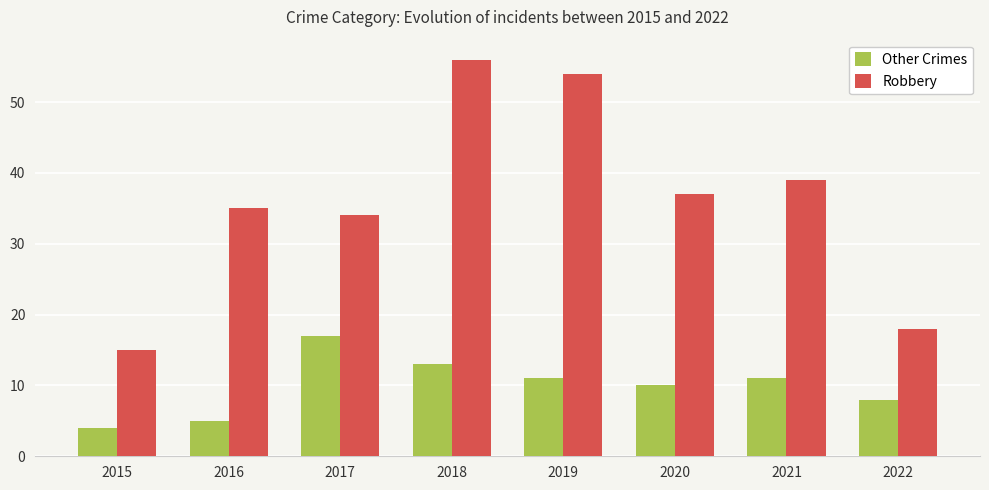

What is the lowest value of the Robbery series?

15